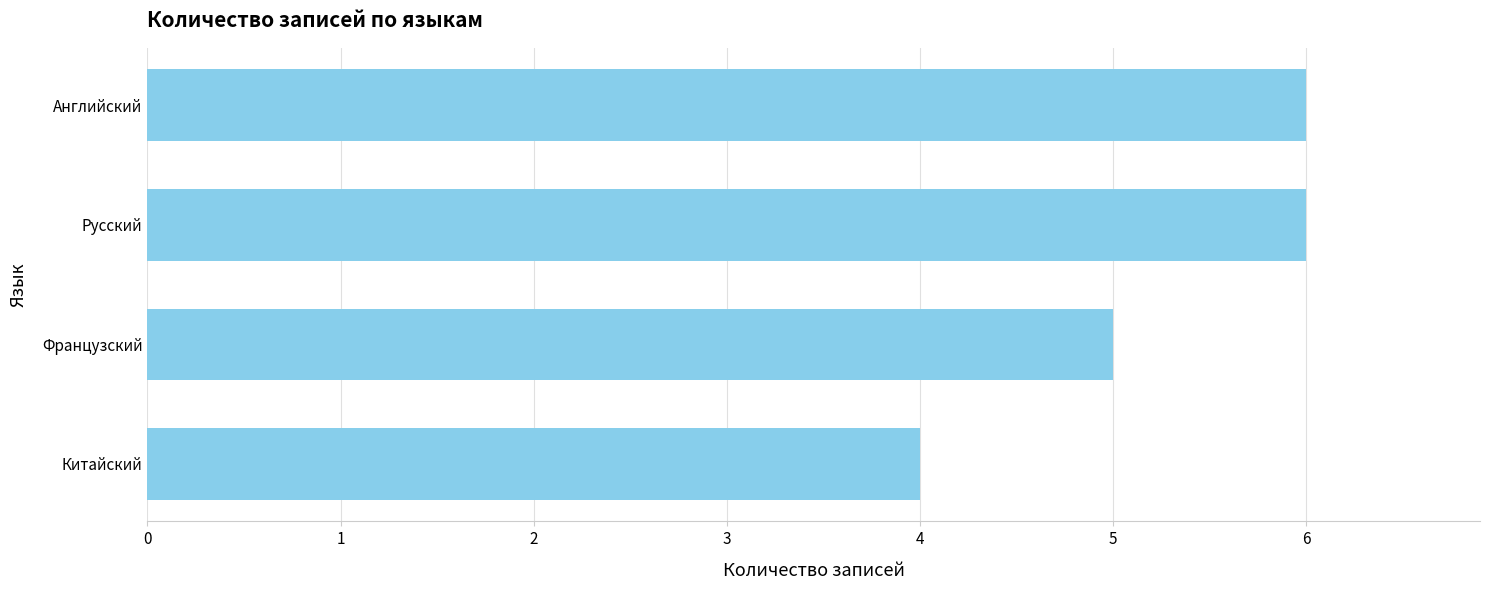

Are the bars grouped side by side (vs. stacked)?

No